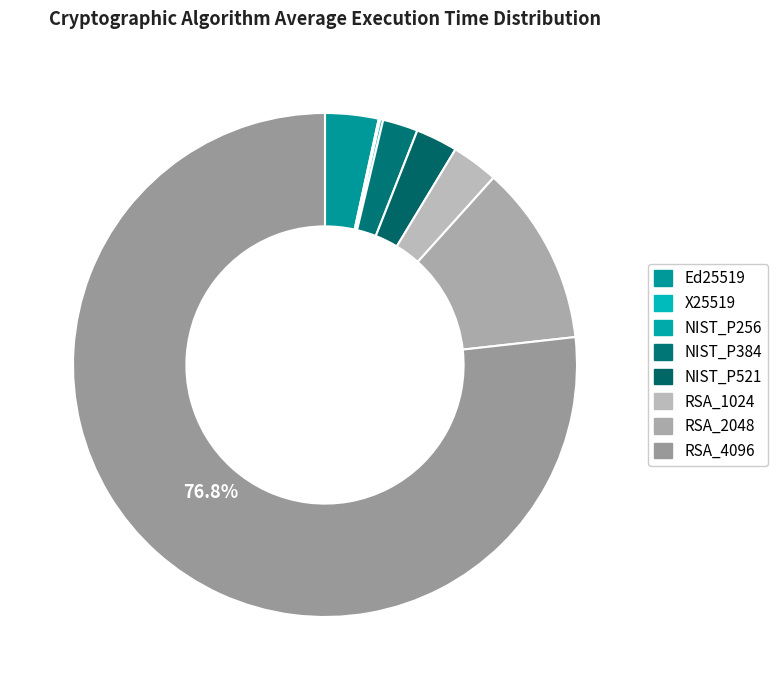

What is the change in value from Ed25519 to NIST_P384?

-1.3